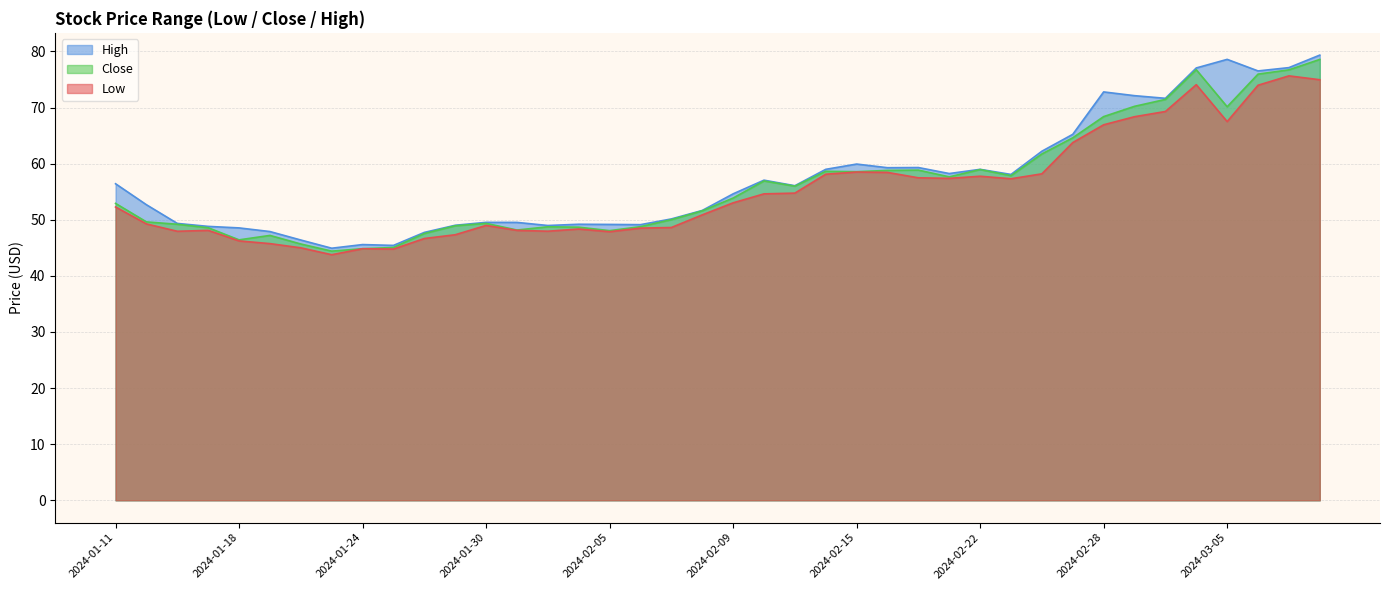

Rank the categories by Close value from highest to lowest.

2024-03-08, 2024-03-04, 2024-03-07, 2024-03-06, 2024-03-01, 2024-02-29, 2024-03-05, 2024-02-28, 2024-02-27, 2024-02-26, 2024-02-22, 2024-02-20, 2024-02-16, 2024-02-14, 2024-02-15, 2024-02-23, 2024-02-21, 2024-02-12, 2024-02-13, 2024-02-09, 2024-01-11, 2024-02-08, 2024-02-07, 2024-01-12, 2024-01-30, 2024-01-16, 2024-01-29, 2024-02-06, 2024-02-01, 2024-02-02, 2024-01-17, 2024-01-31, 2024-02-05, 2024-01-26, 2024-01-19, 2024-01-18, 2024-01-22, 2024-01-25, 2024-01-24, 2024-01-23